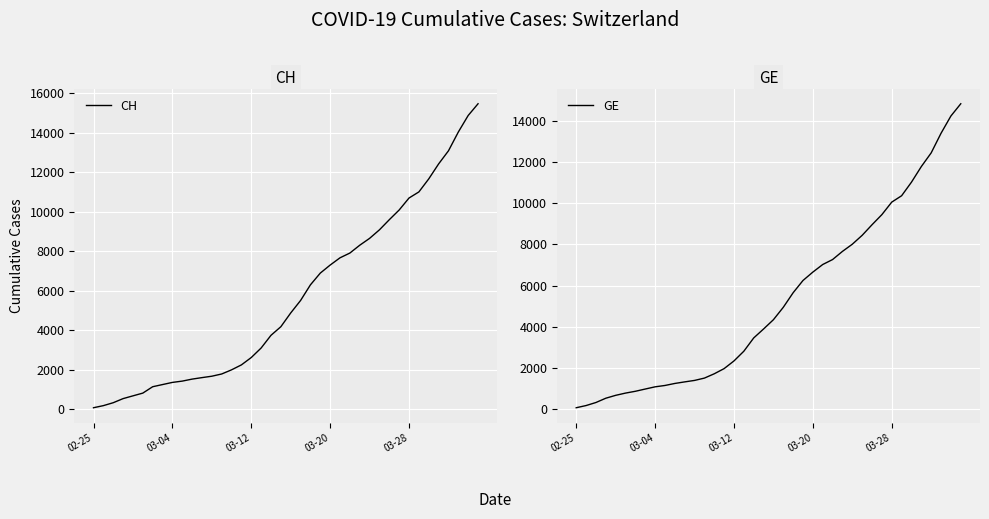

True or false: GE and CH intersect in this chart.

False